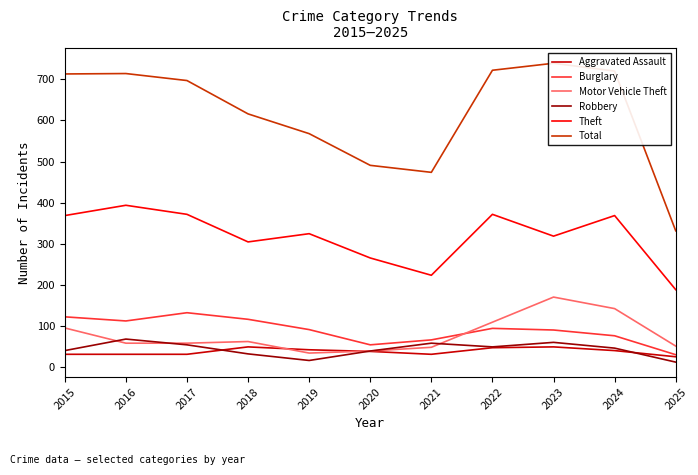

What are all the series names shown in the legend?

Aggravated Assault, Burglary, Motor Vehicle Theft, Robbery, Theft, Total